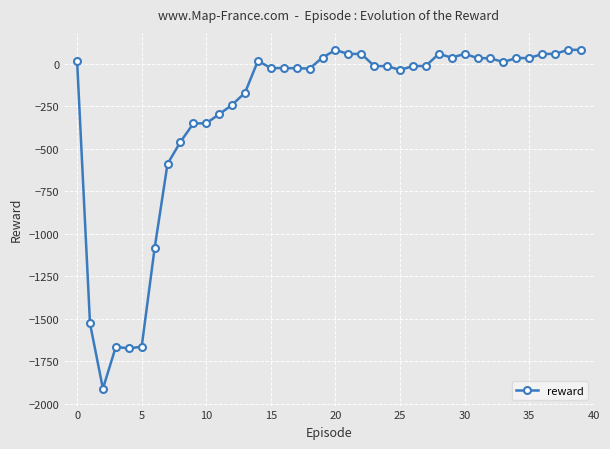

What is the difference between the maximum and second lowest values?

1758.0